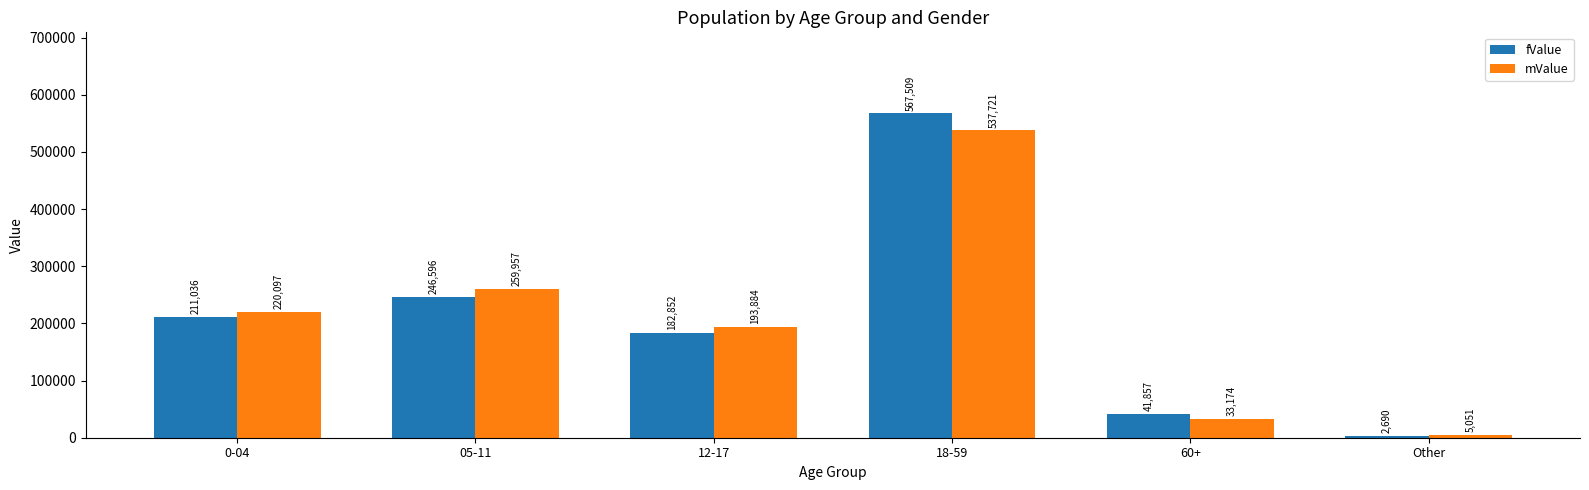

At 12-17, list the series in order from largest to smallest.

mValue, fValue